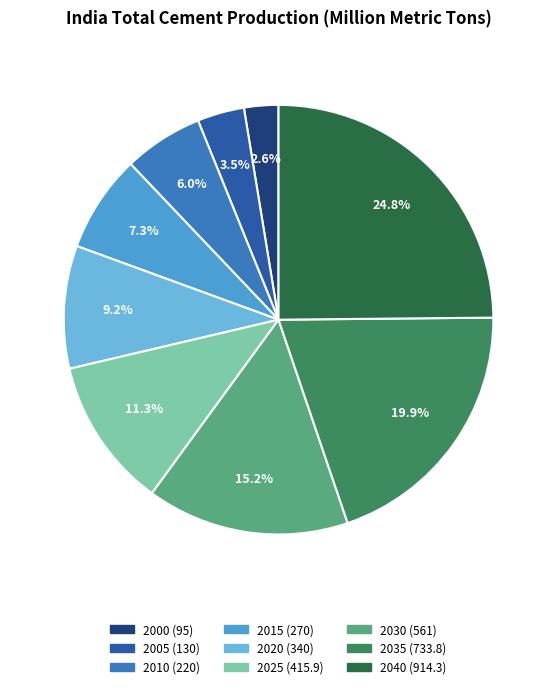

Which has a higher value, 2035 or 2020?

2035